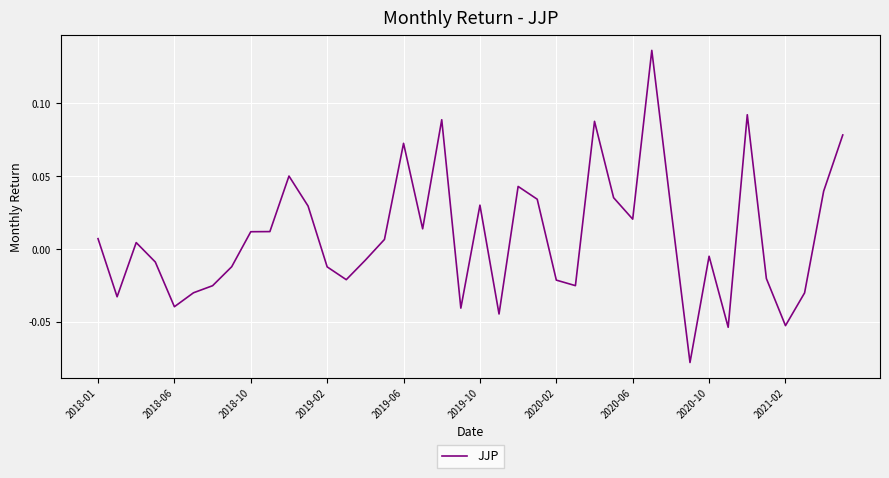

Does the chart have visible grid lines?

Yes